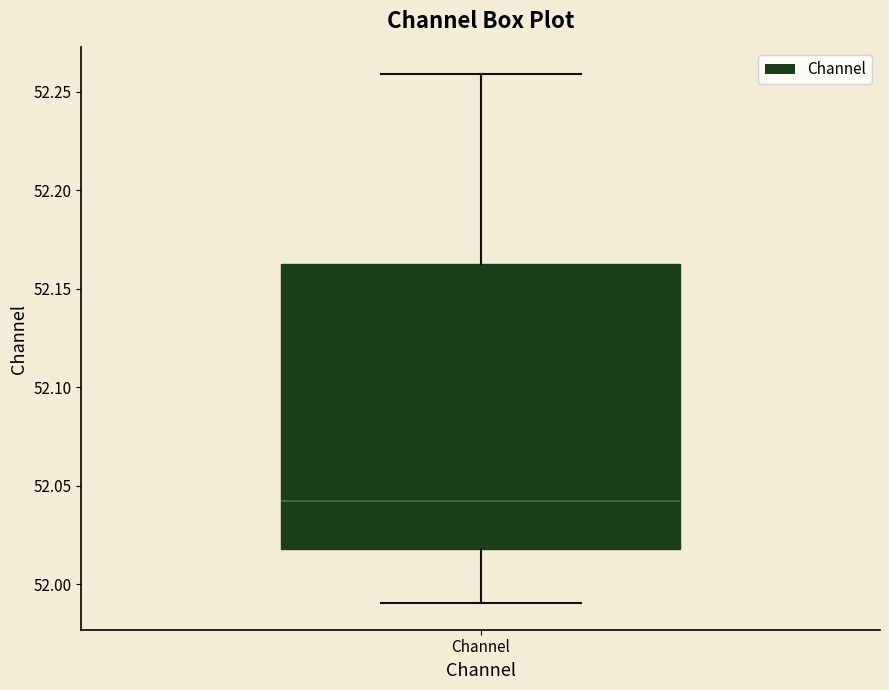

Where is the lower edge of the box for Channel on the y-axis? The values are not printed on the chart, so give them approximately, as read against the axis.

52.020